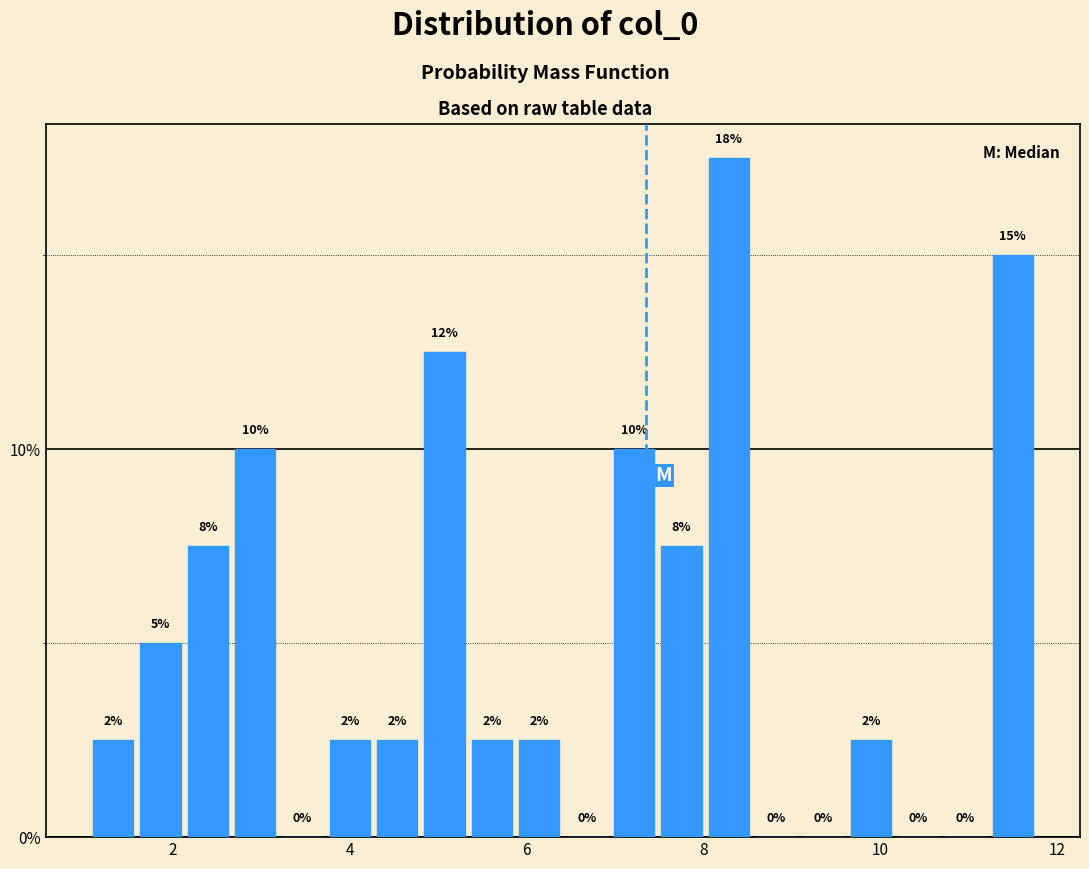

Read against the x-axis, roughly where is the centre of the tallest bar?

8.2